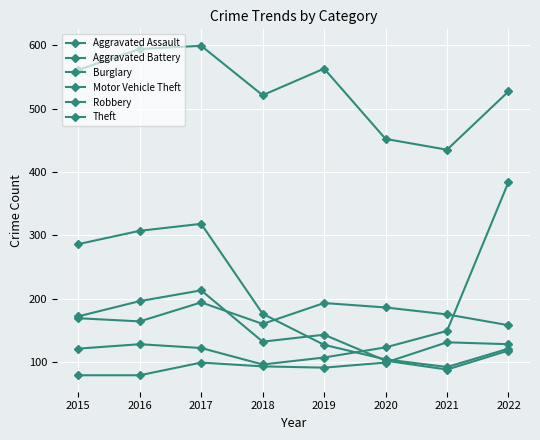

Is this an area chart (filled region under the line)?

No